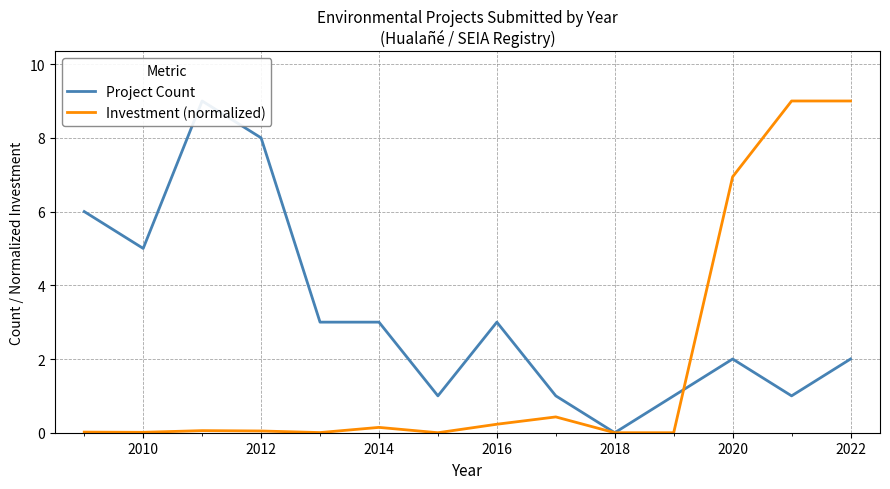

Is it true that Investment (normalized) equals 0.0 at 2010?

True